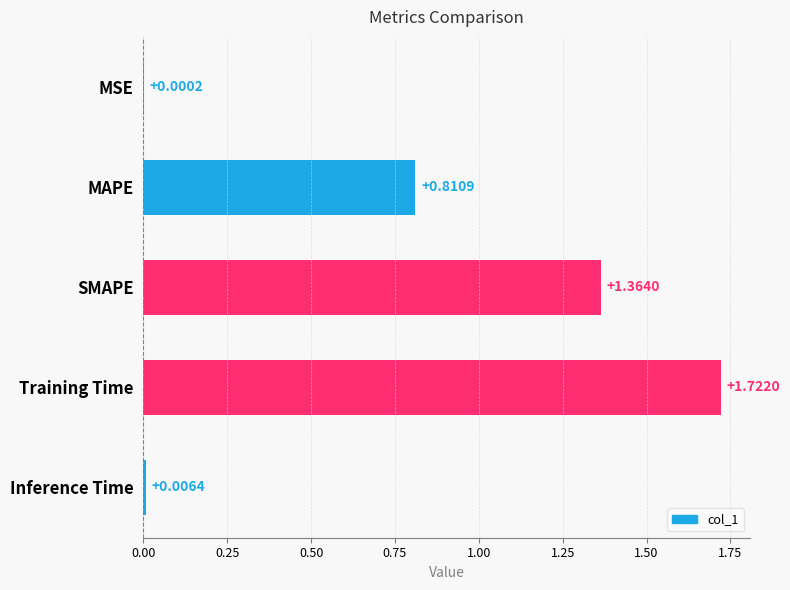

Which has a higher value, MSE or MAPE?

MAPE